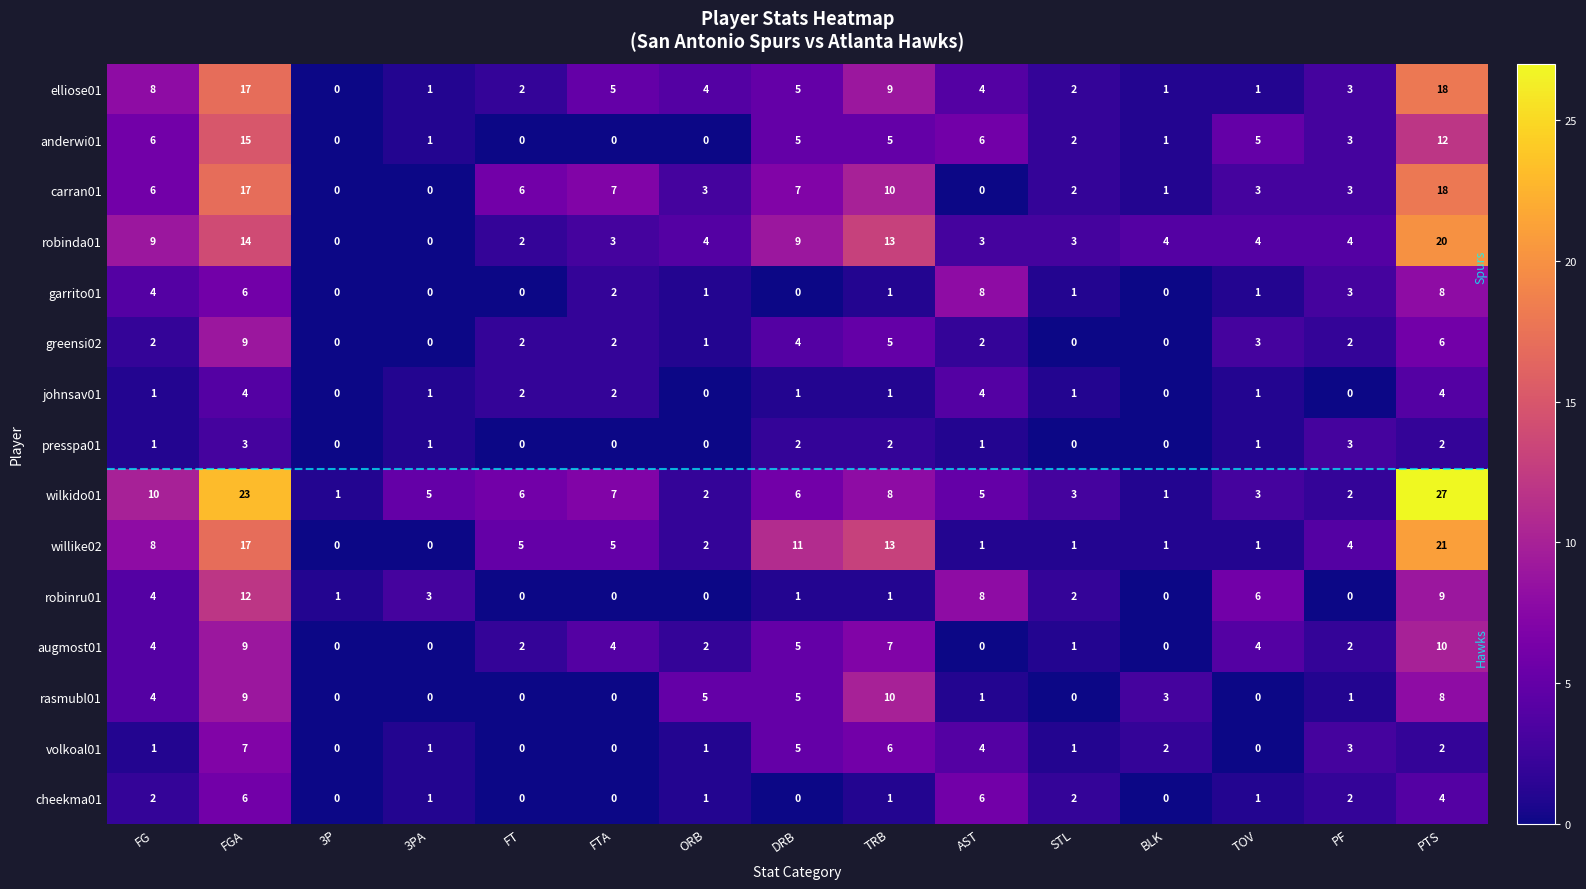

Is it true that carran01 equals 10 at FG?

False